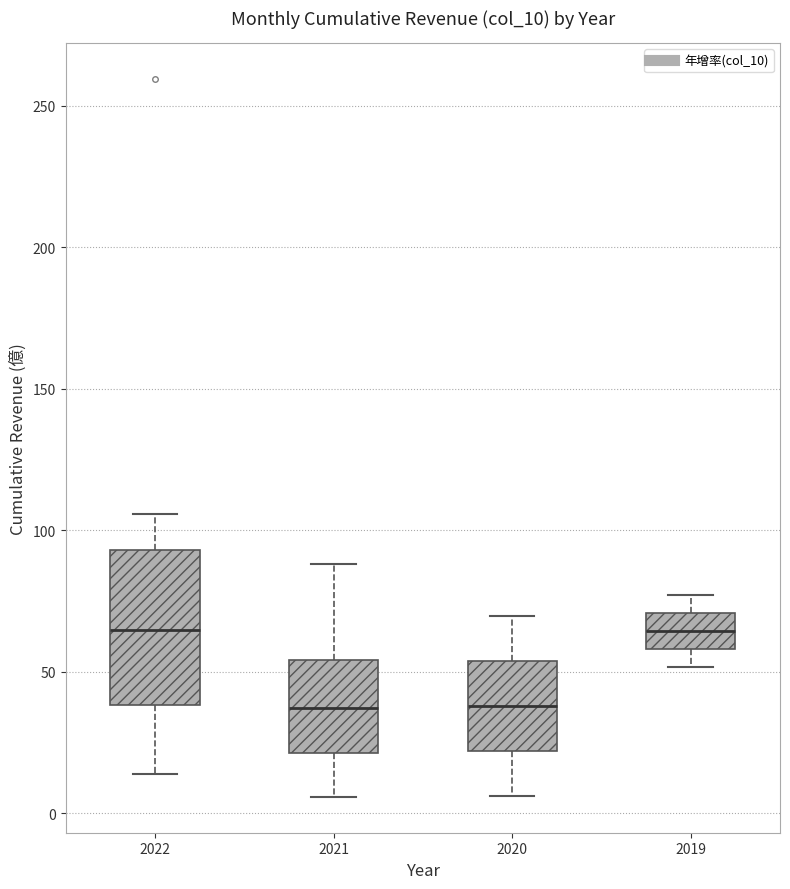

Where does the lower whisker of the box at x = 2021 end on the y-axis? The values are not printed on the chart, so give them approximately, as read against the axis.

5